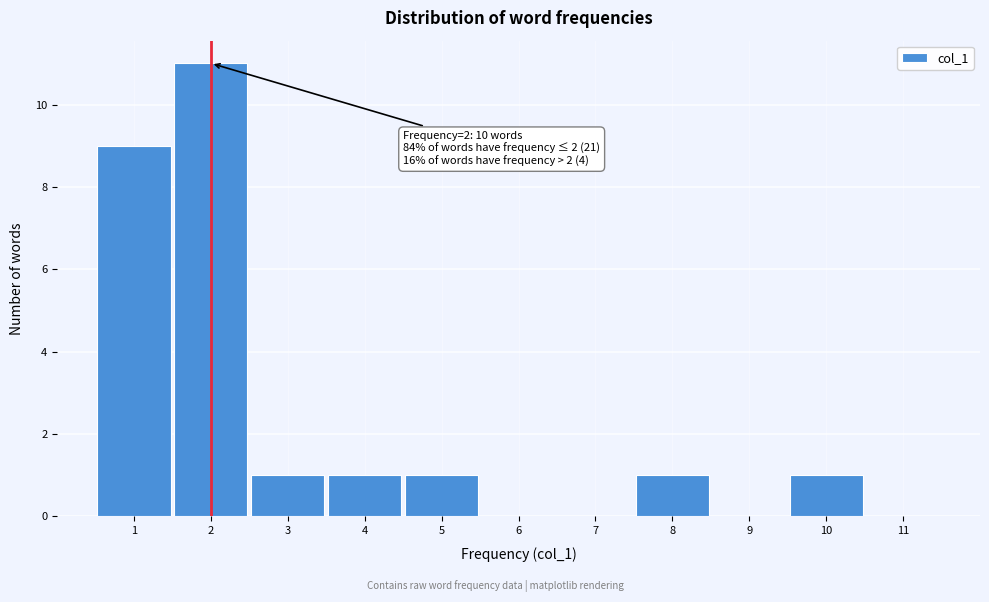

Which range on the x-axis has the tallest bar?

1.5 to 2.5